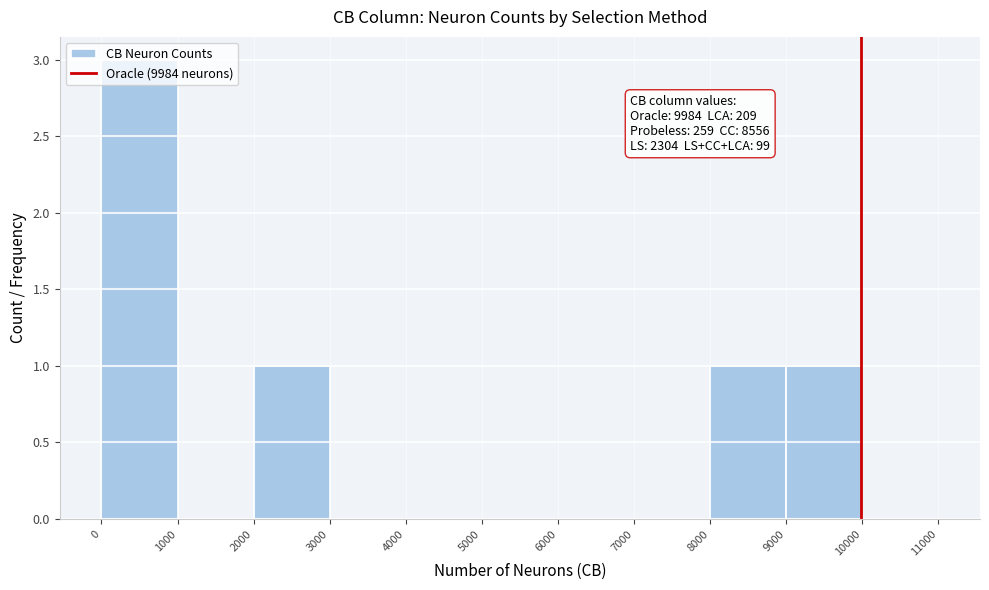

Which range on the x-axis has the tallest bar?

0 to 1000